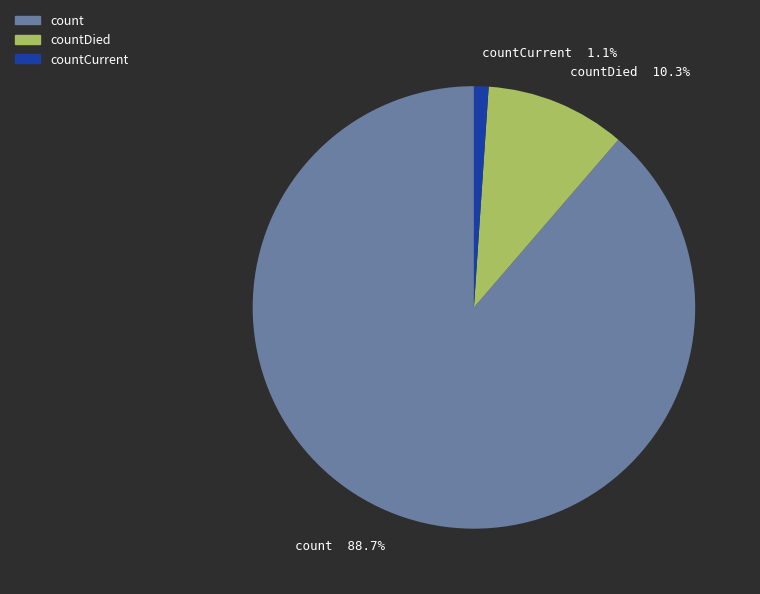

What is the largest slice in the pie chart?

count